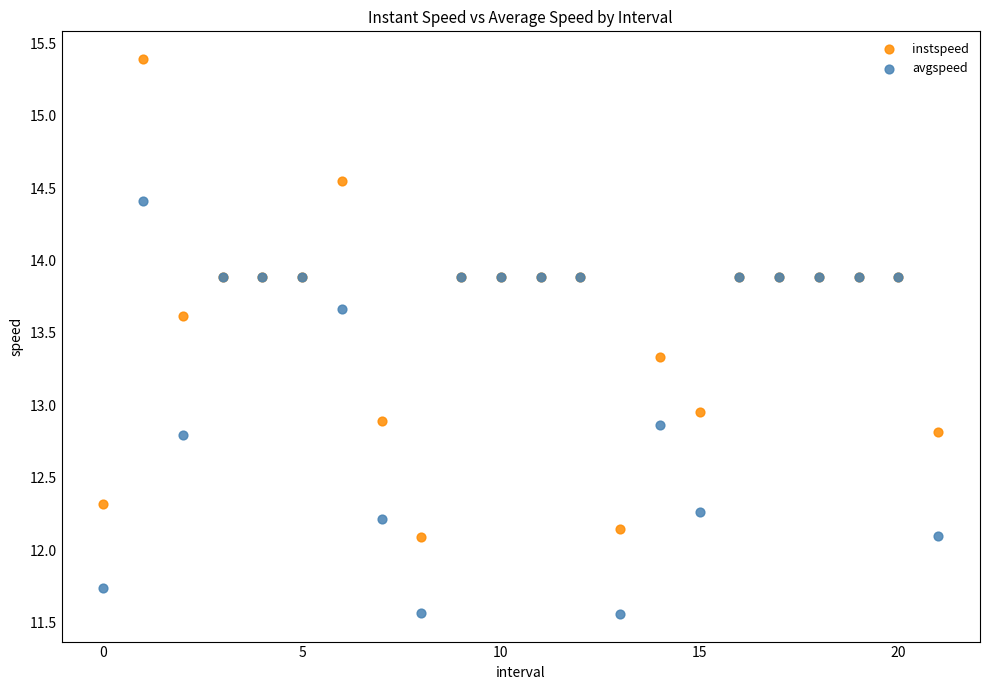

Which series contains the lowest Y value?

avgspeed